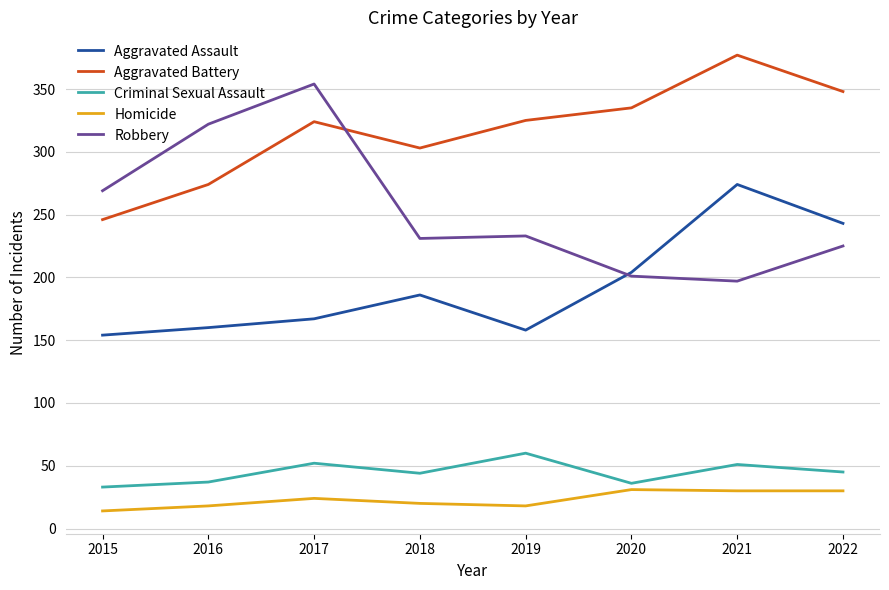

Which category has the highest value across all series?

2021